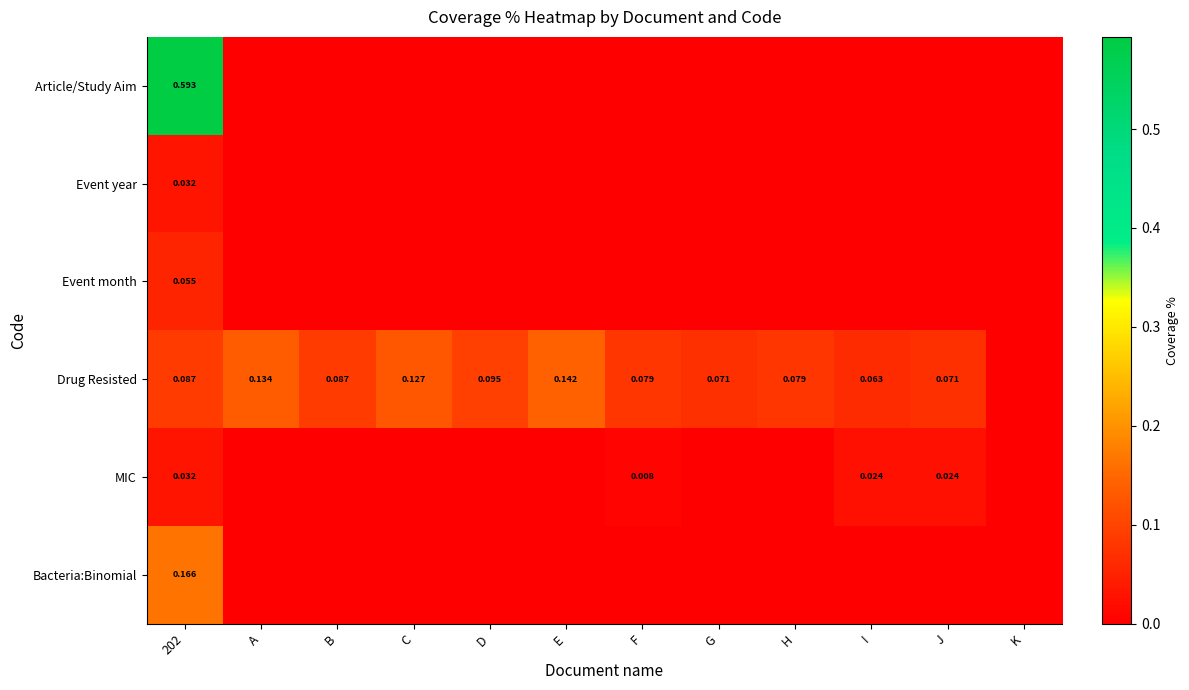

List the series in order of their peak value, highest first.

Article/Study Aim, Bacteria:Binomial, Drug Resisted, Event month, Event year, MIC